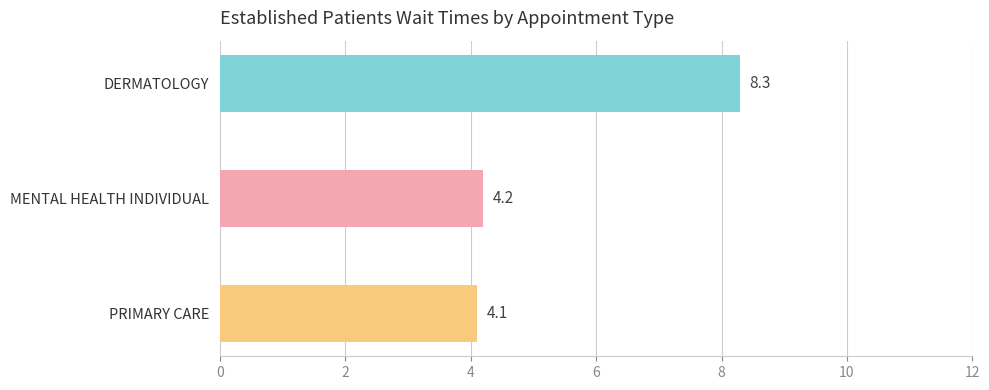

Which has a higher value, PRIMARY CARE or DERMATOLOGY?

DERMATOLOGY